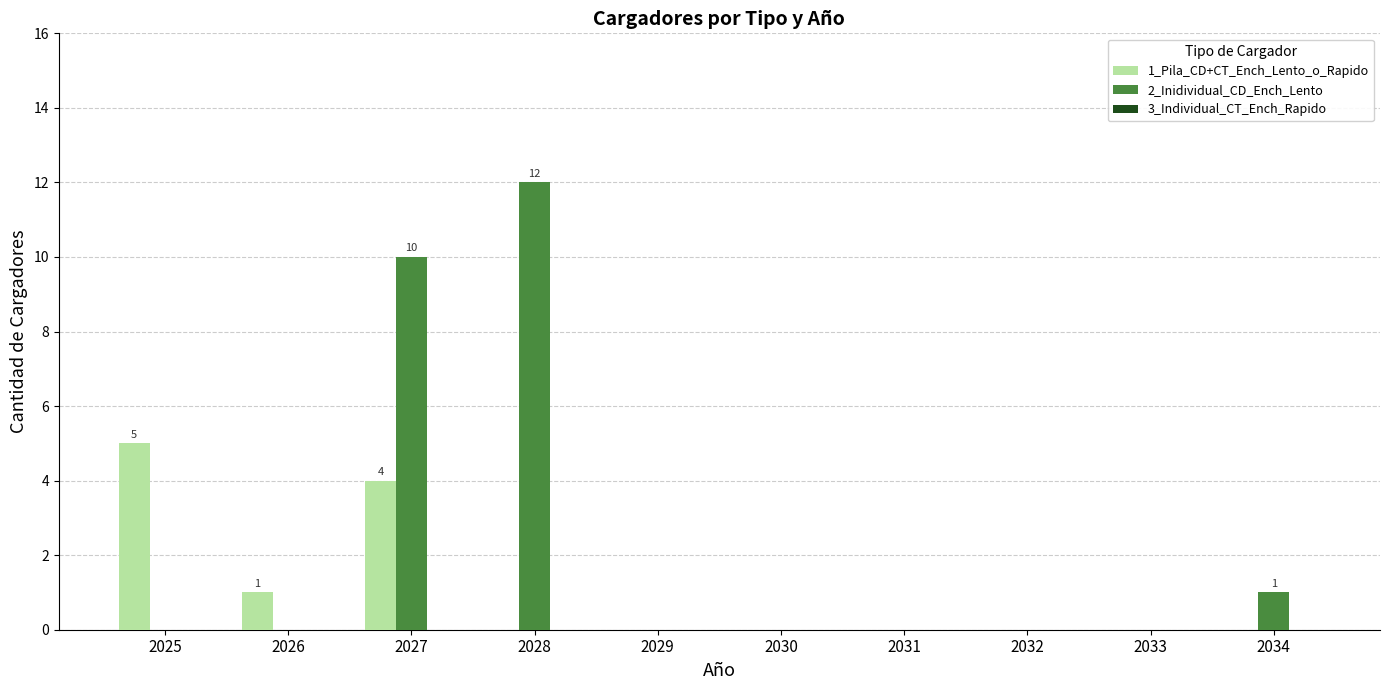

Which series has the widest spread of values?

2_Inidividual_CD_Ench_Lento